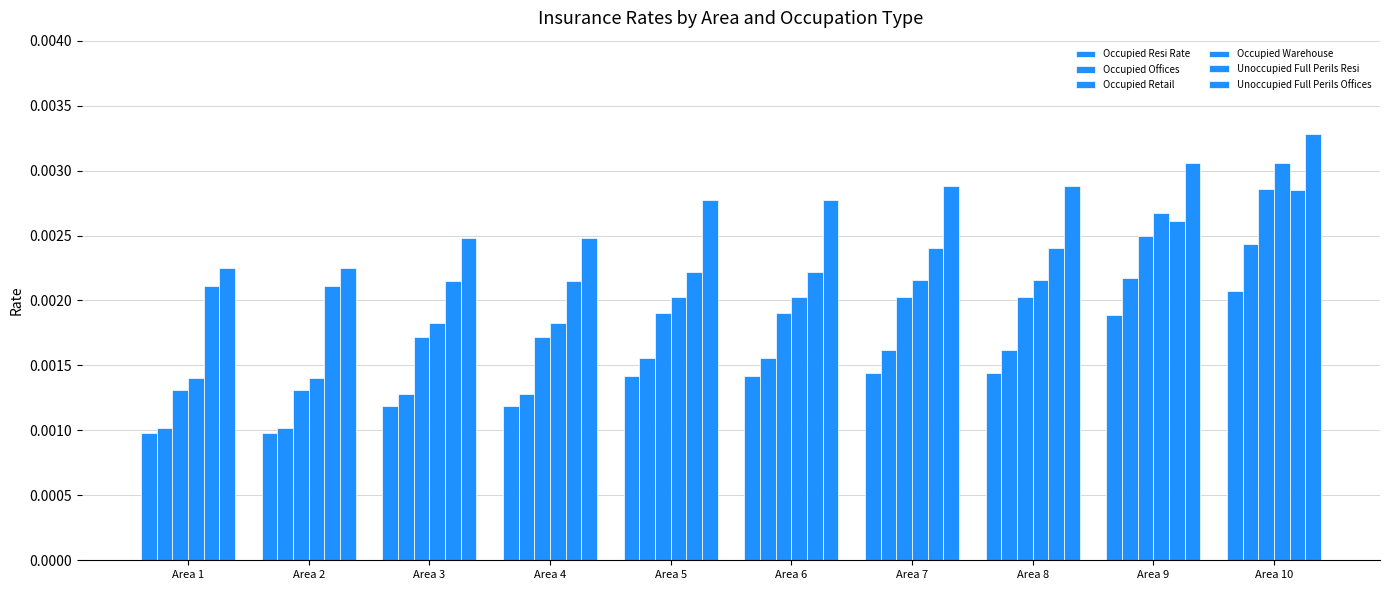

How many bars are there in total?

60